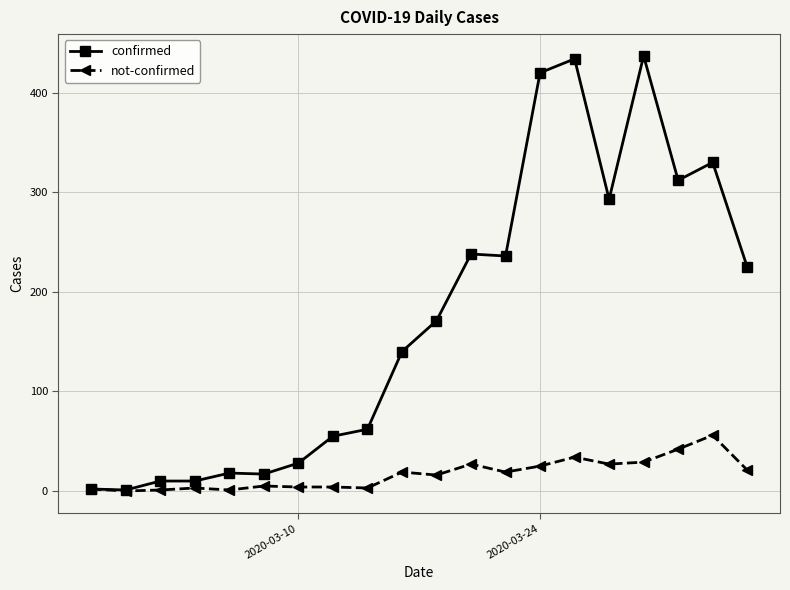

Which series has the widest spread of values?

confirmed